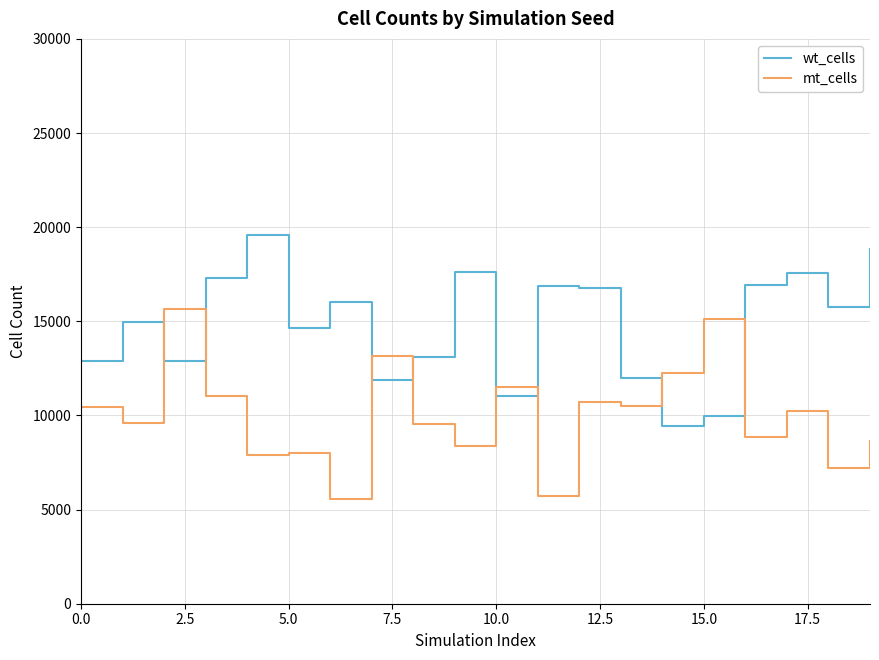

How many lines are shown in the chart?

2